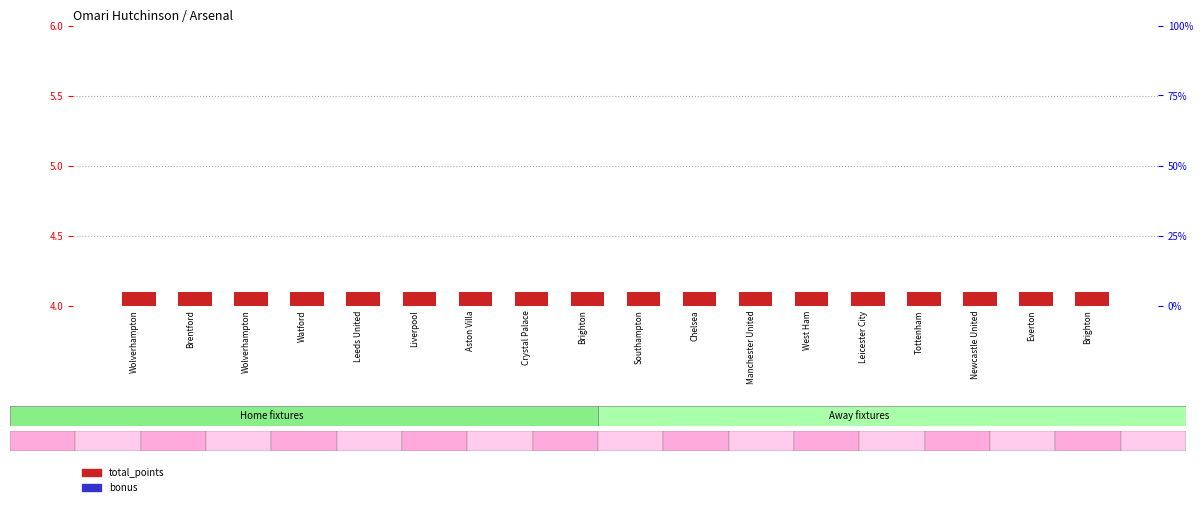

What is the value of the total_points bar at the 7th from the left?

4.1